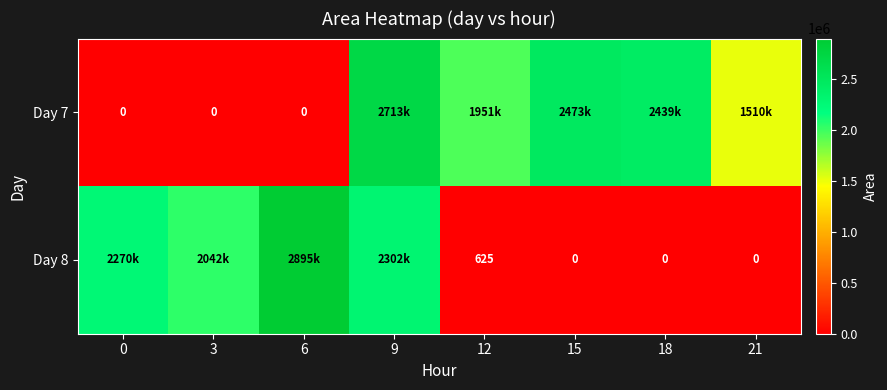

Is the value of Day 8 at 12 greater than the value of Day 7 at 0?

Yes